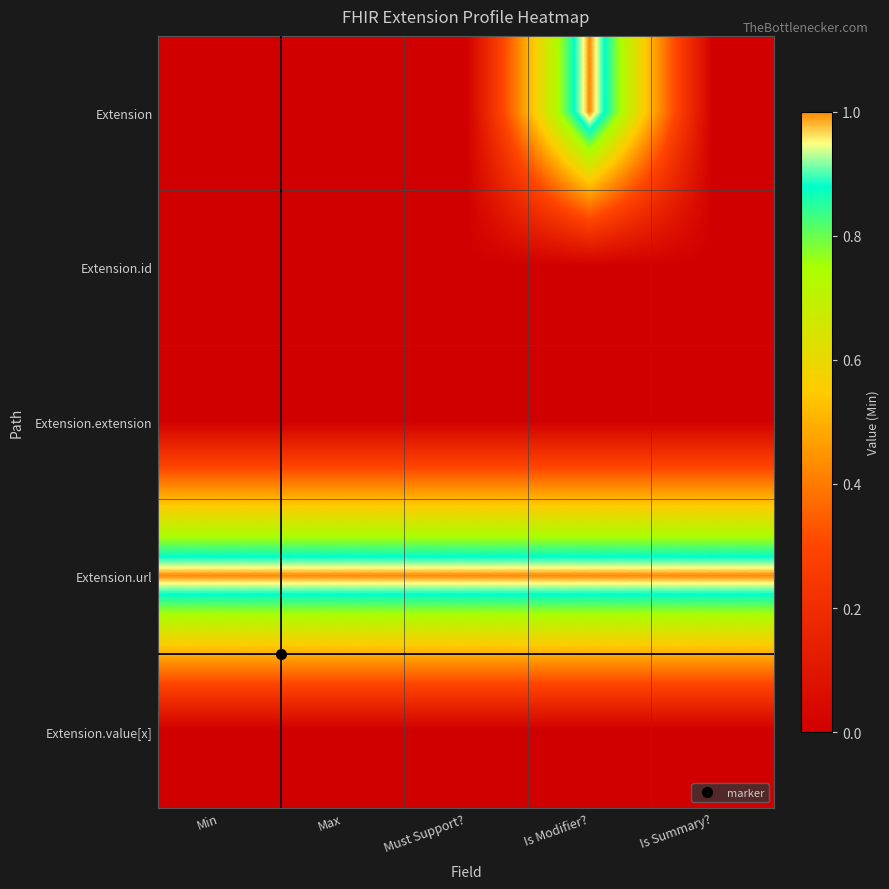

Rank the series by their maximum value, from lowest to highest.

Extension.id, Extension.extension, Extension.value[x], Extension, Extension.url